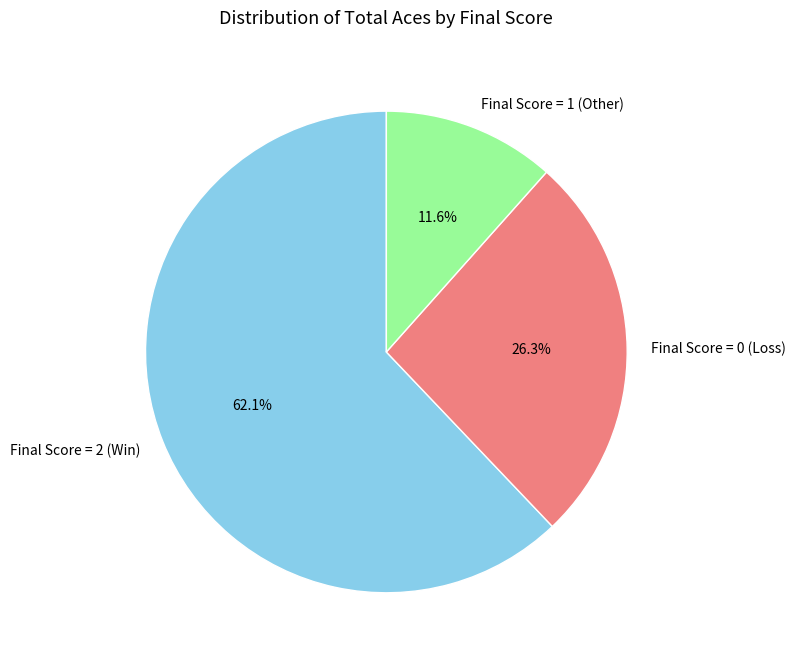

Is there any slice that represents more than half of the pie?

Yes